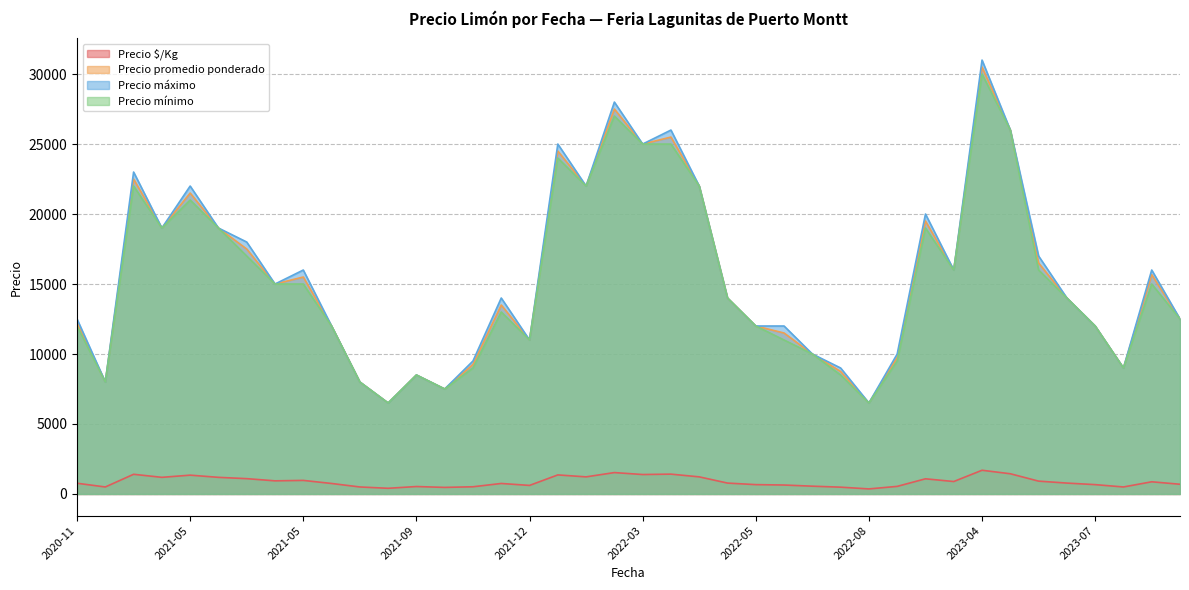

Between 2021-04-09 and 2021-12-02, which is larger?

2021-04-09